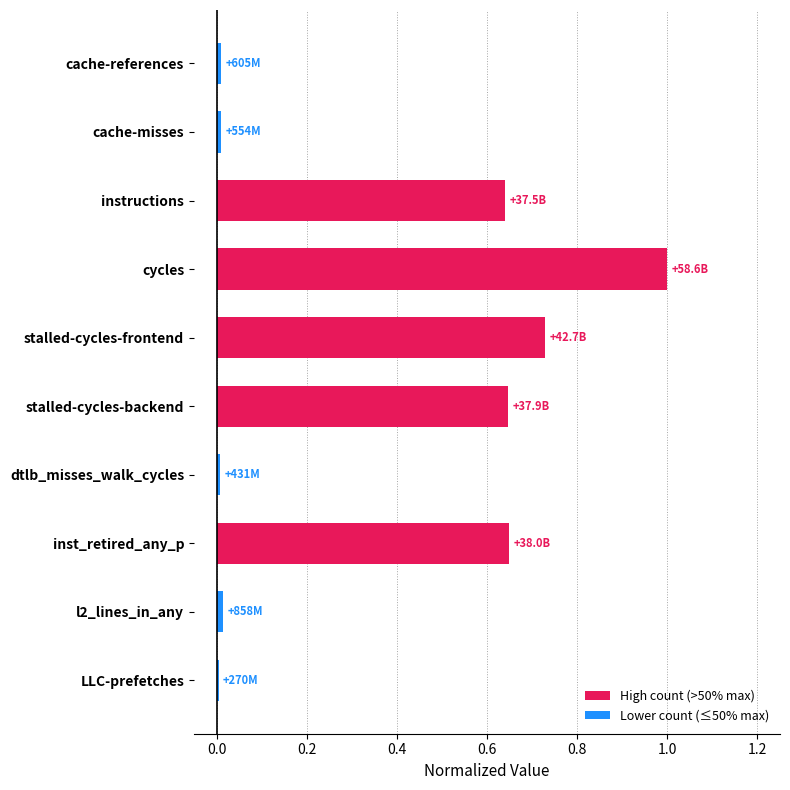

What is the value of the 4th bar from the top?

1.0